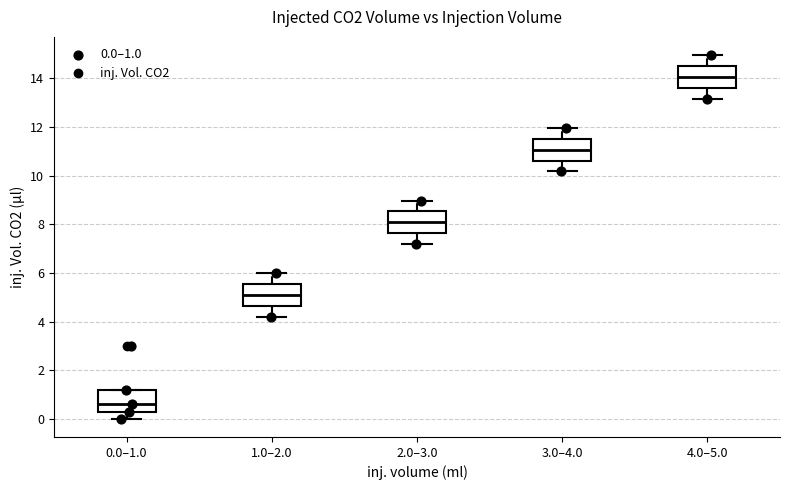

Which box's median line is the highest?

4.0–5.0